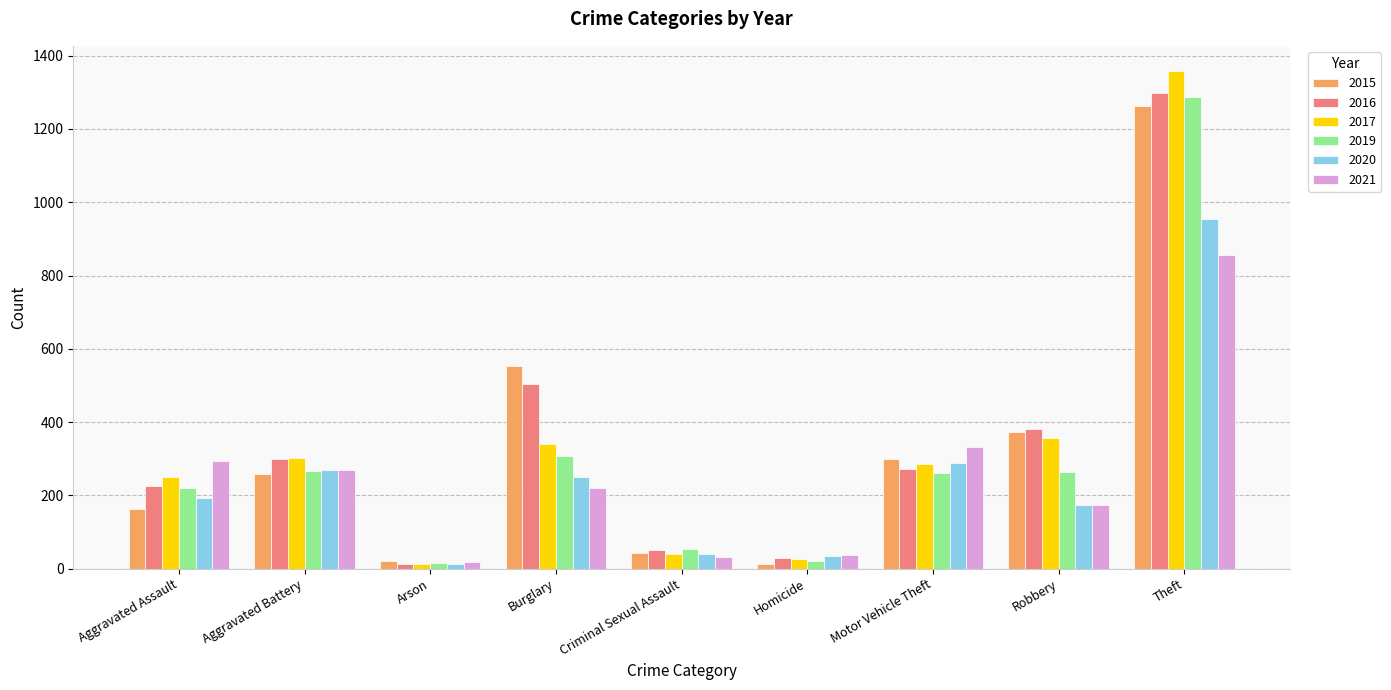

At which category is the sum across all series the highest?

Theft